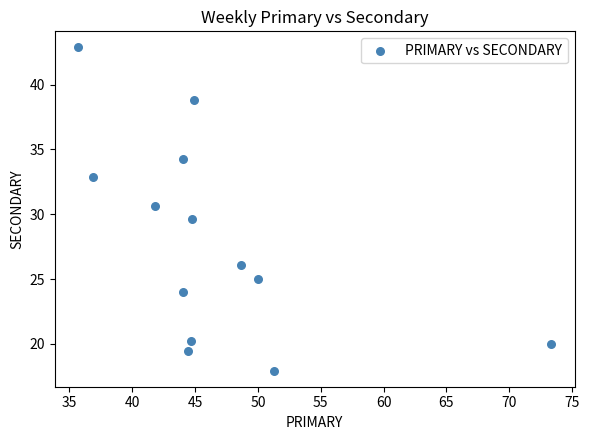

What is the range of X values (max minus min)?

37.6